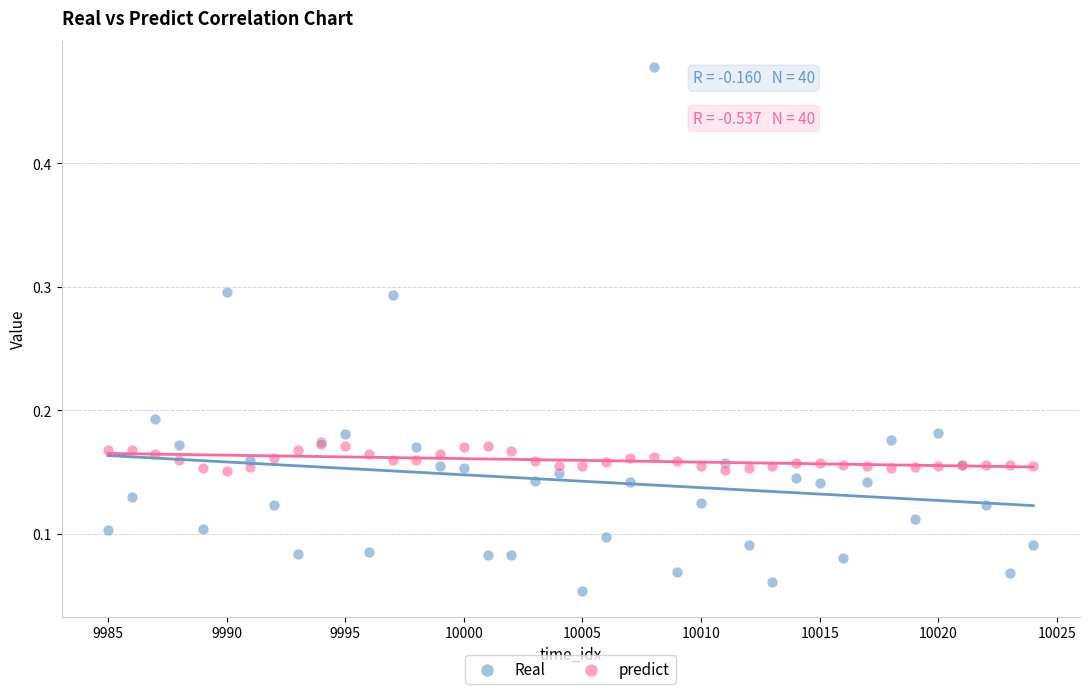

Which series has the widest spread of Y values?

Real